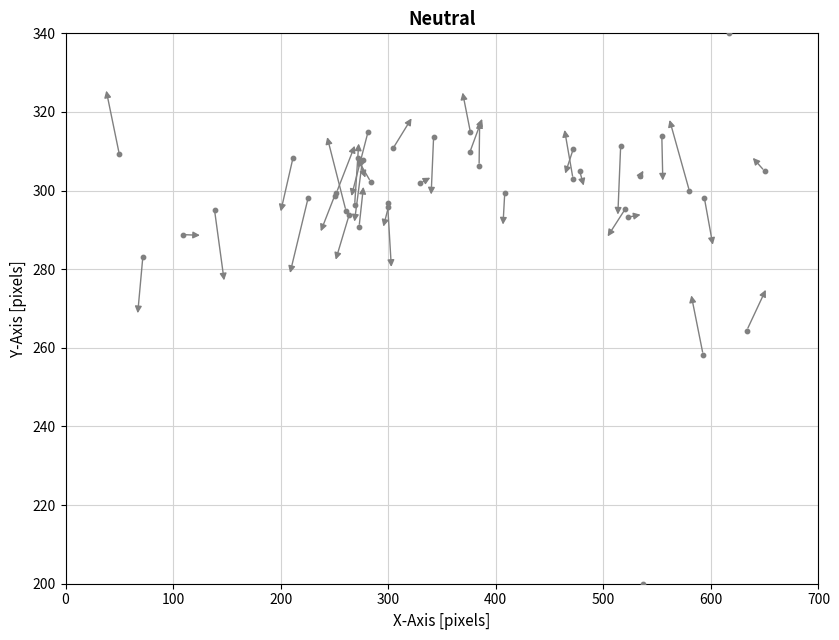

What Y value in the scatter plot is closest to 270?

264.4